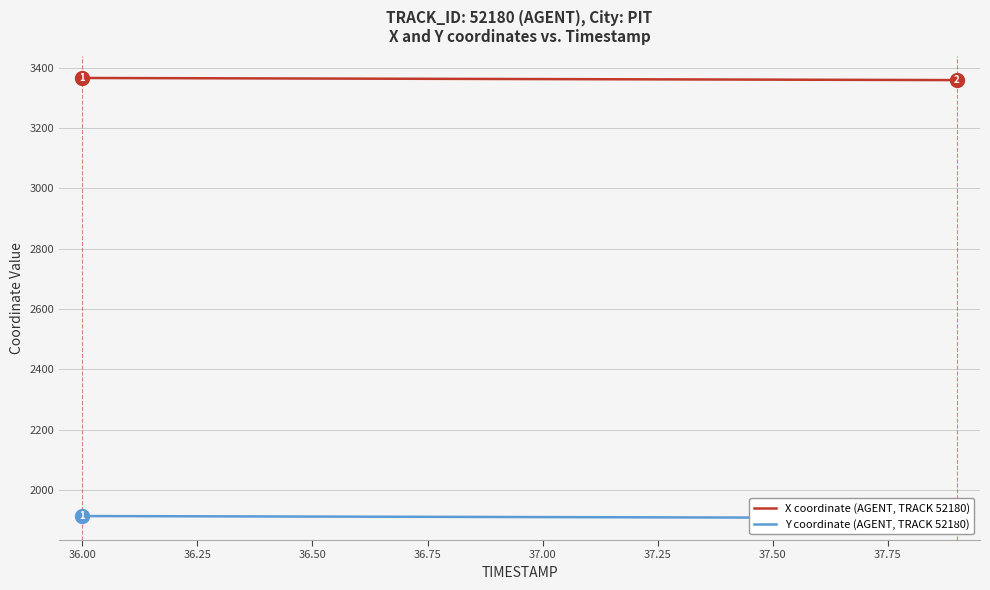

Rank the series by their average value, from highest to lowest.

X coordinate (AGENT, TRACK 52180), Y coordinate (AGENT, TRACK 52180)